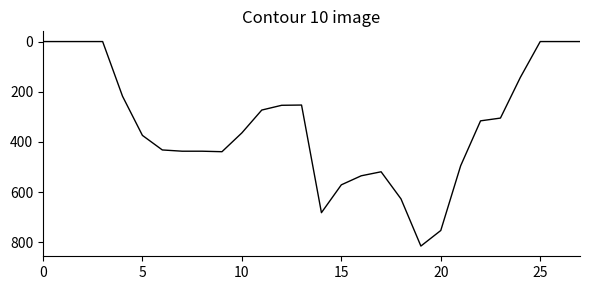

What is the maximum value shown in the chart?

815